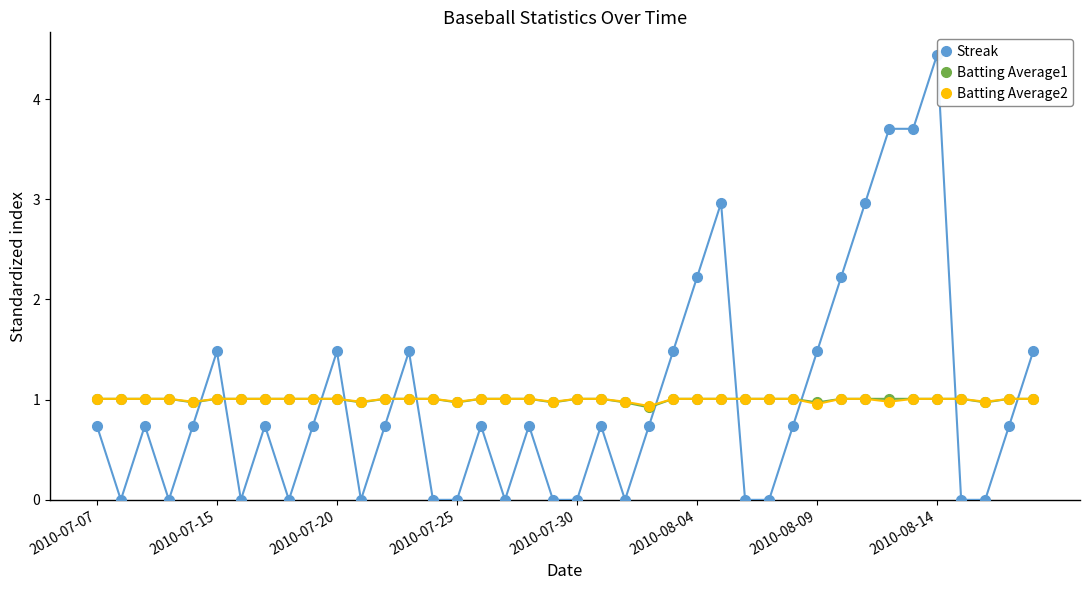

How many intersections are there between Streak and Batting Average2?

11